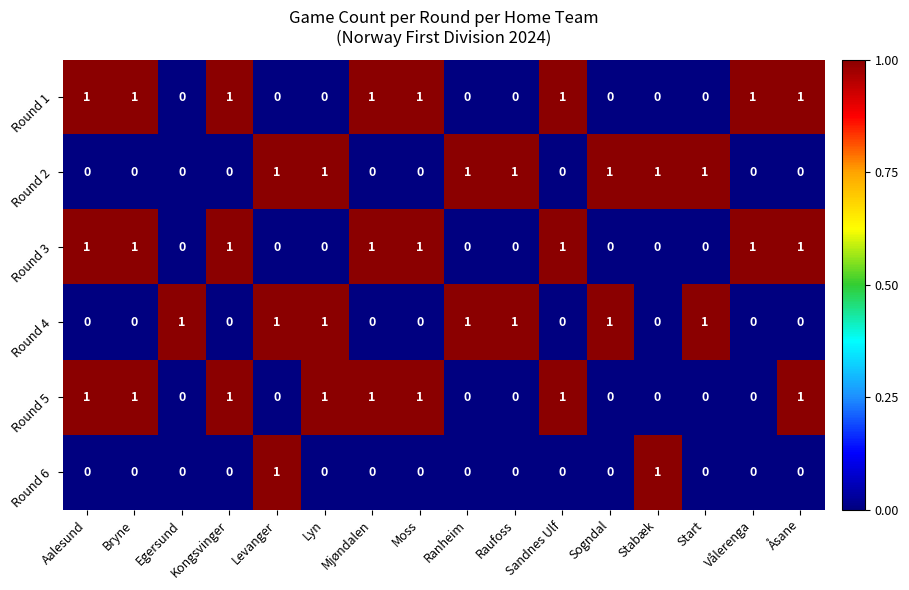

True or false: Round 1 has a value of 1 at Aalesund.

True